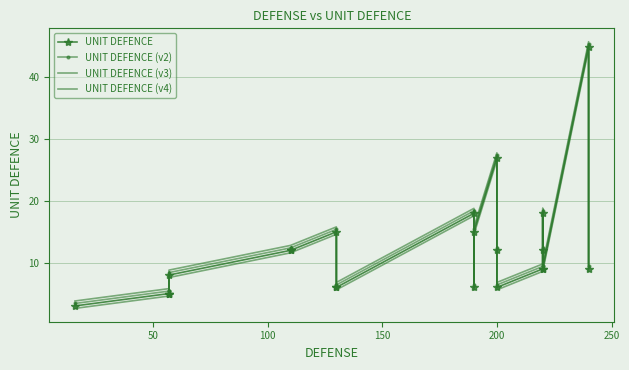

Rank the series by their maximum value, from highest to lowest.

UNIT DEFENCE (v4), UNIT DEFENCE (v2), UNIT DEFENCE, UNIT DEFENCE (v3)